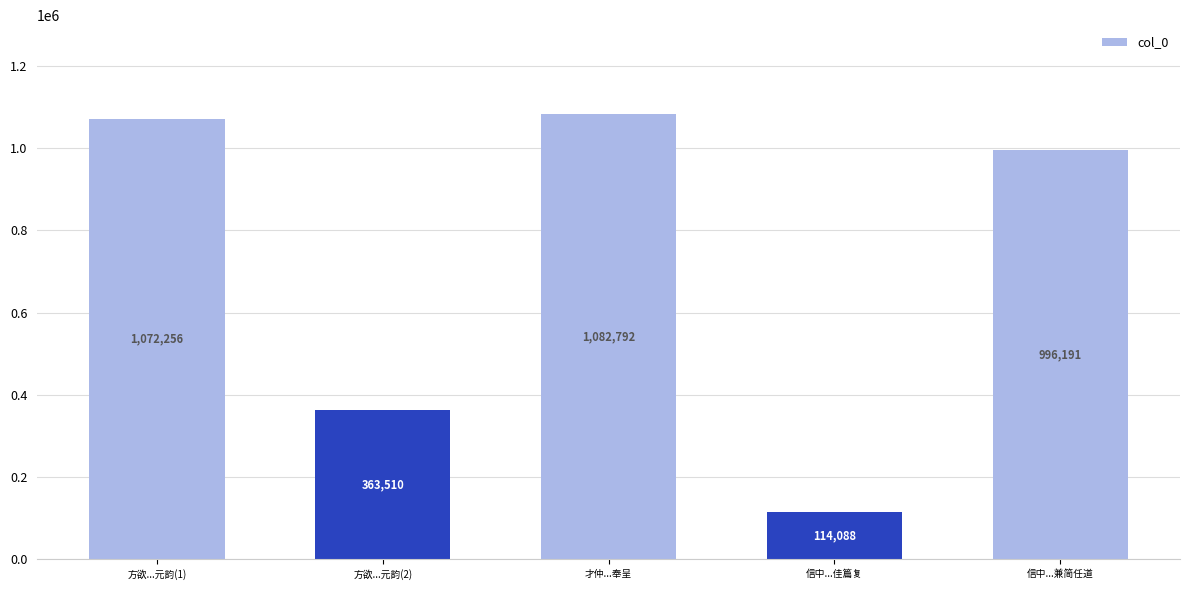

What is the difference between the maximum and minimum values?

968704